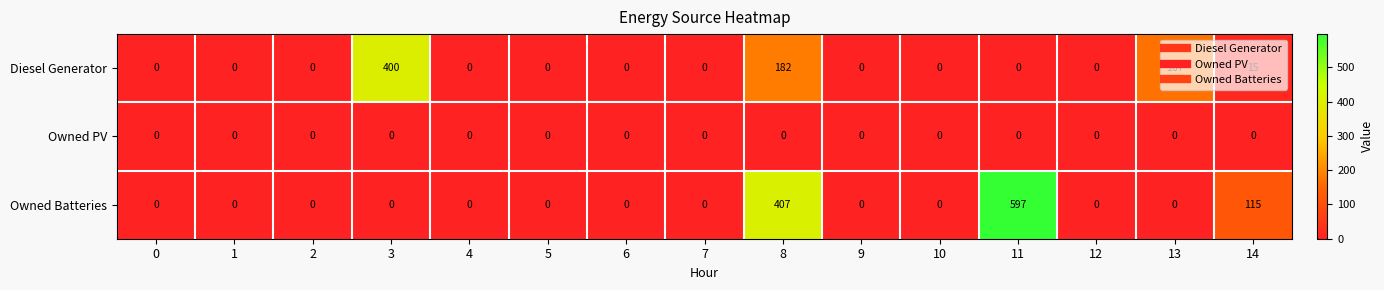

Rank the series by their maximum value, from highest to lowest.

Owned Batteries, Diesel Generator, Owned PV